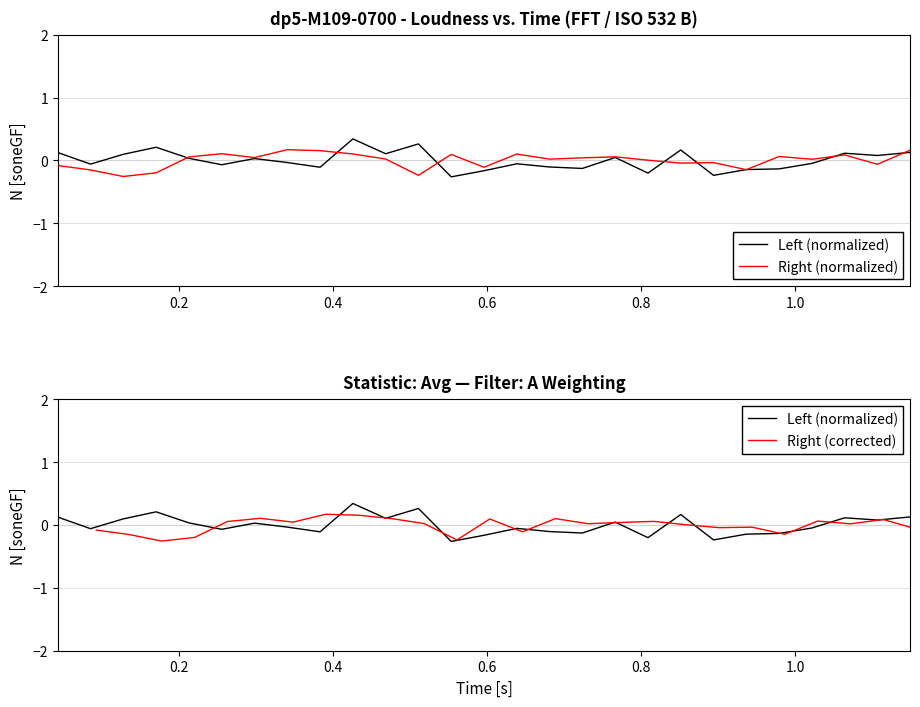

How many values in the Right (corrected) series are below 0?

10